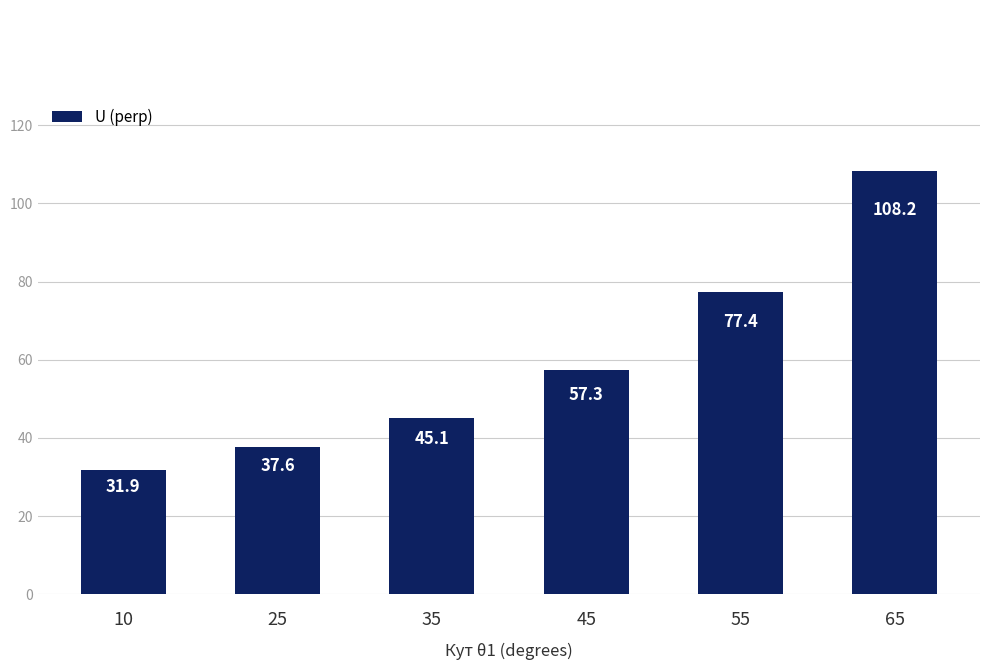

What is the average value?

59.6